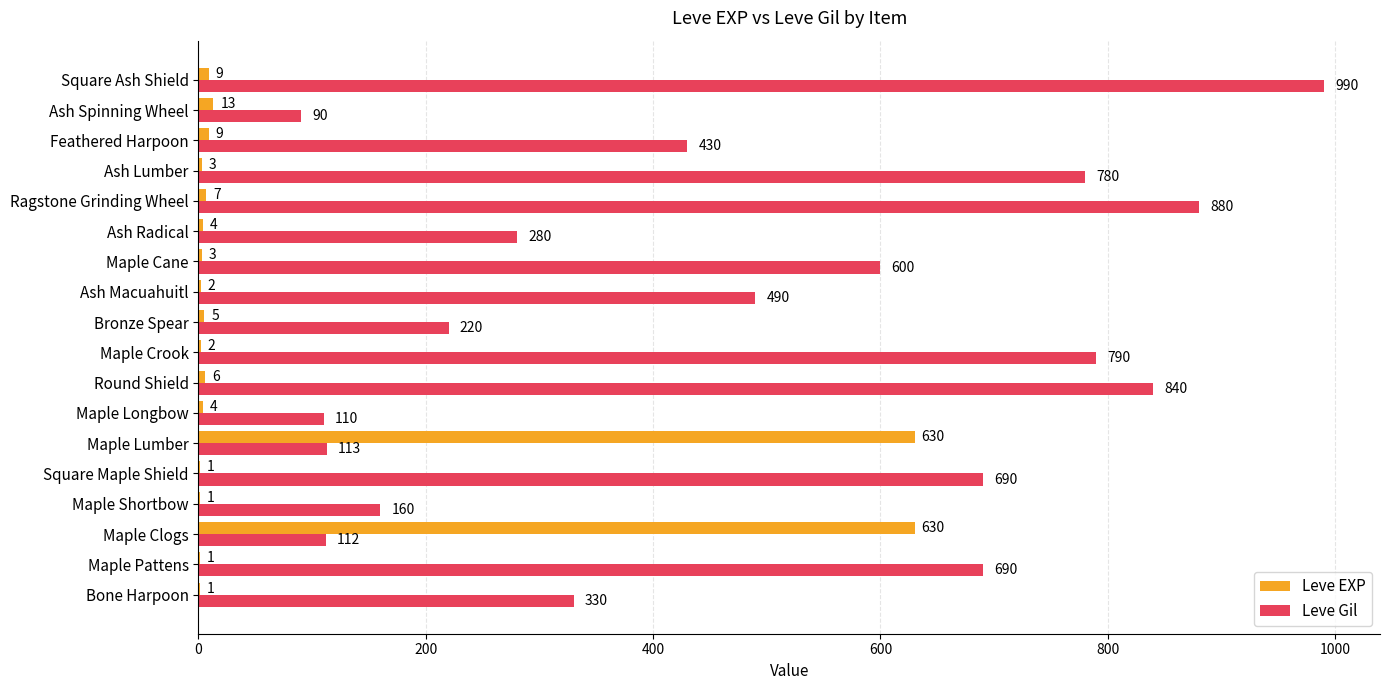

Is the value of Leve Gil at Ash Lumber greater than the value of Leve EXP at Maple Clogs?

Yes